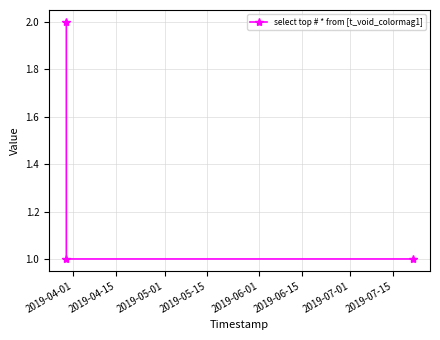

What is the sum of all values?

4